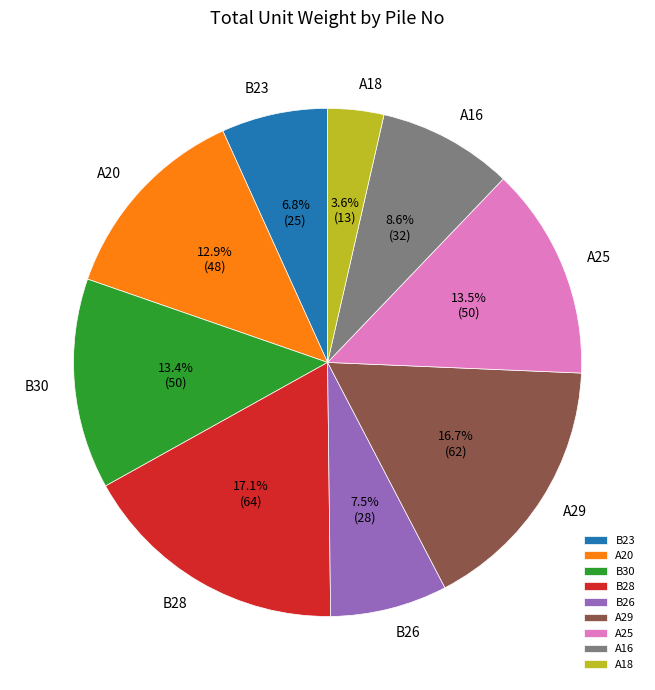

Is there a majority slice in this chart?

No